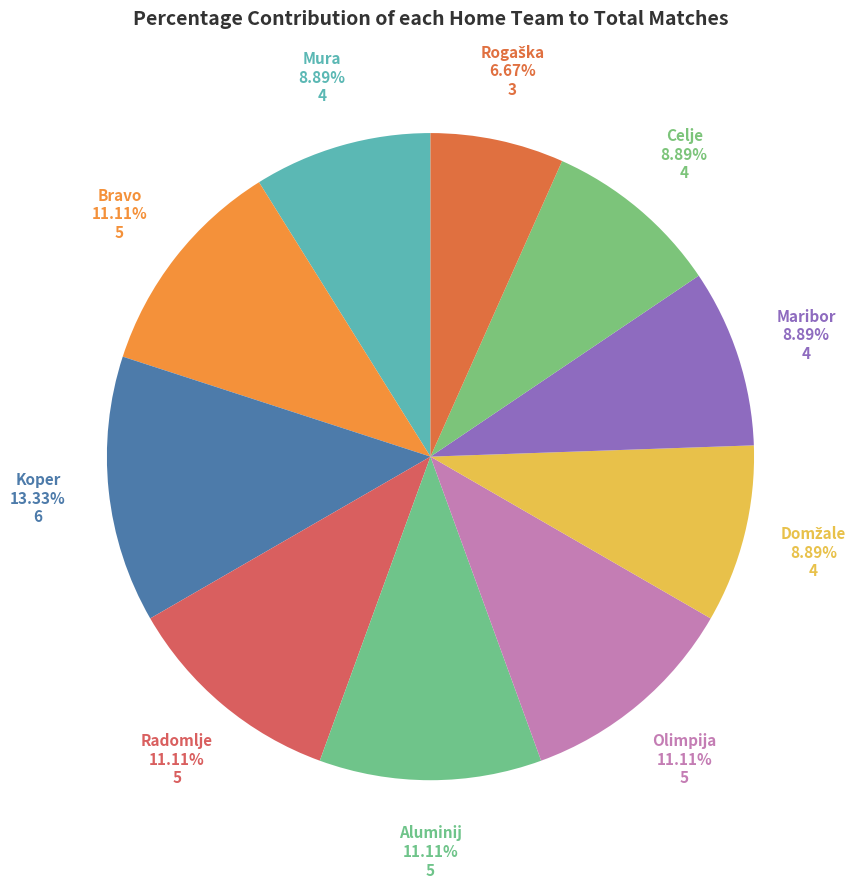

What is the ratio of the value at Bravo to the value at Koper?

0.8